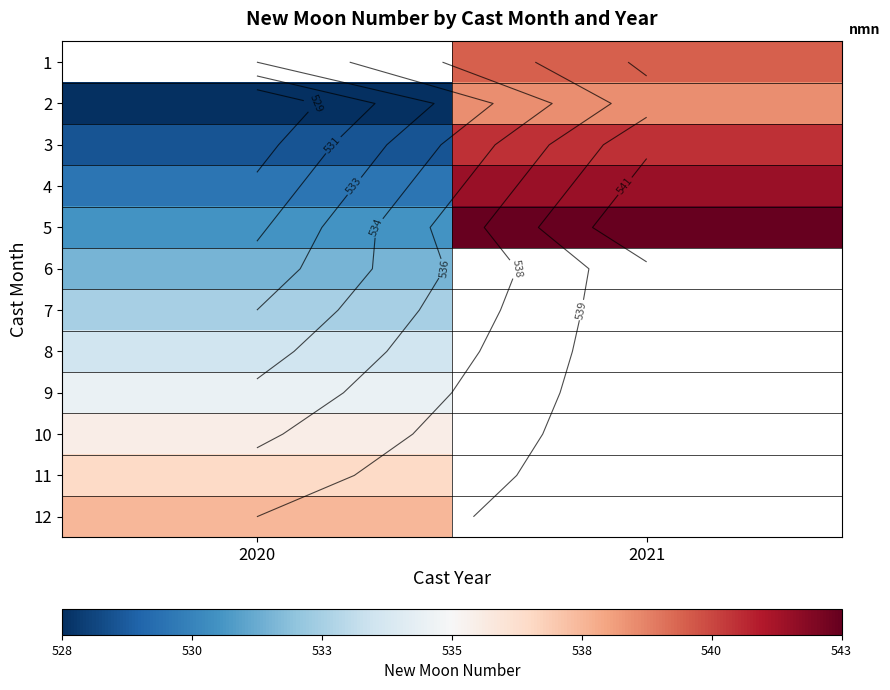

The value of 5 at 2021 is 543.0. True or false?

True